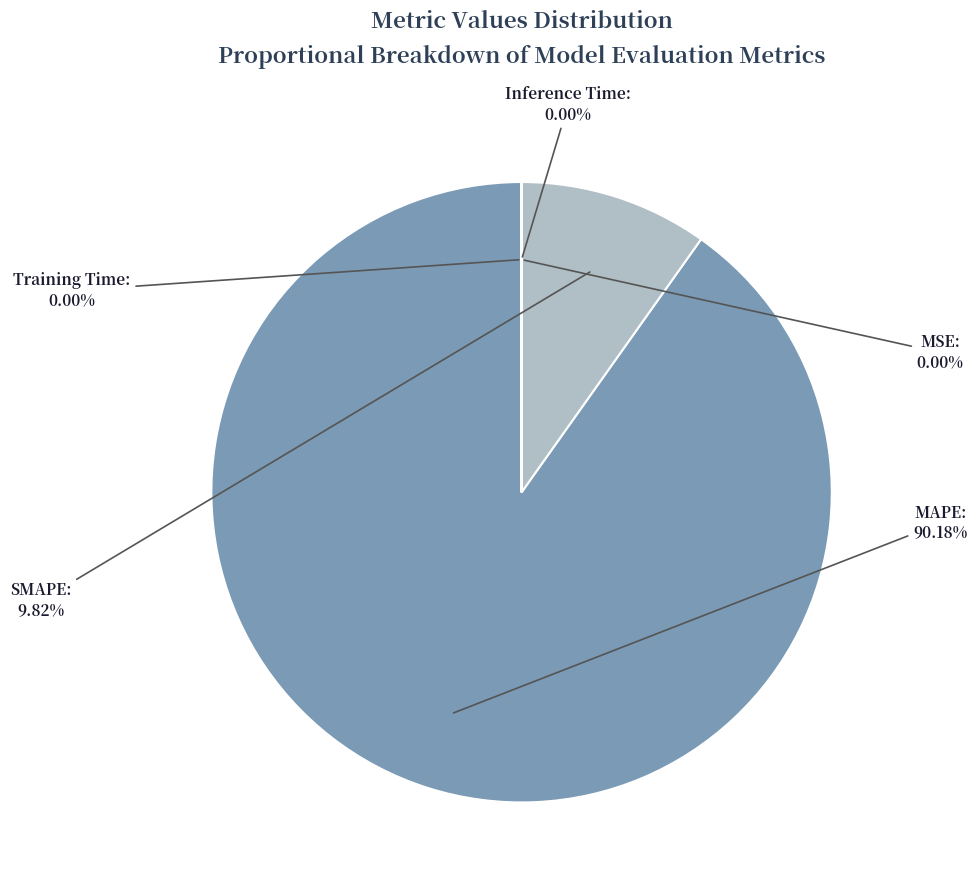

Which slice represents more than half of the pie?

MAPE